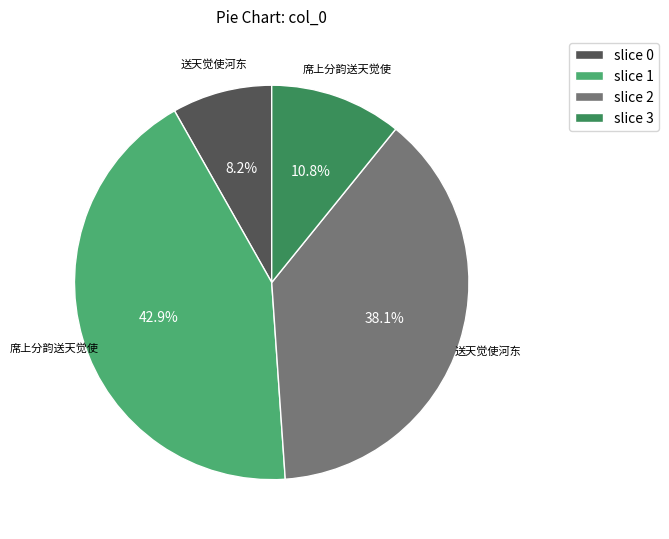

What percentage do slice 2 and slice 1 together represent?

81.0%